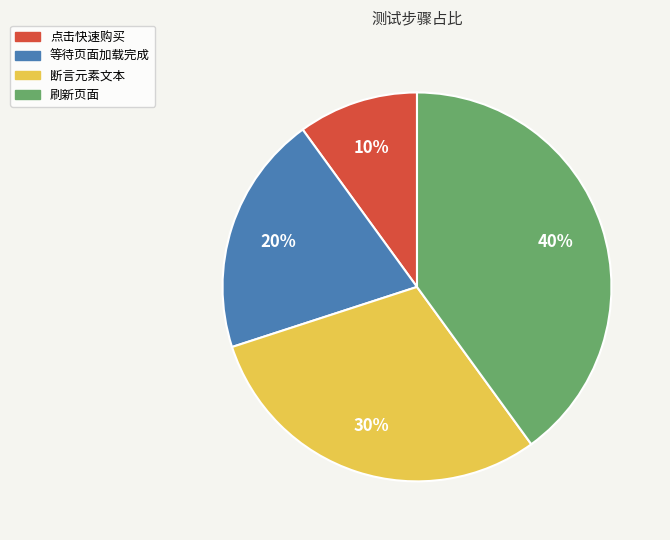

Which slice is the smallest?

点击快速购买